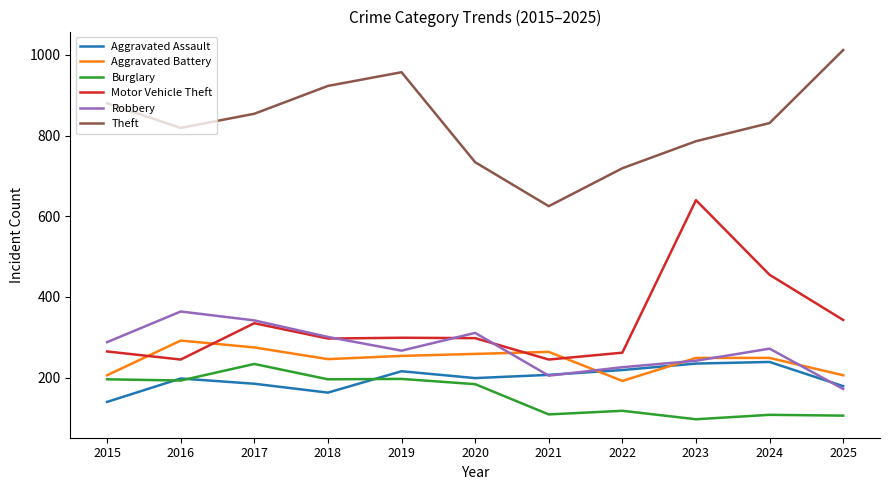

Which series has the largest range (max minus min)?

Motor Vehicle Theft